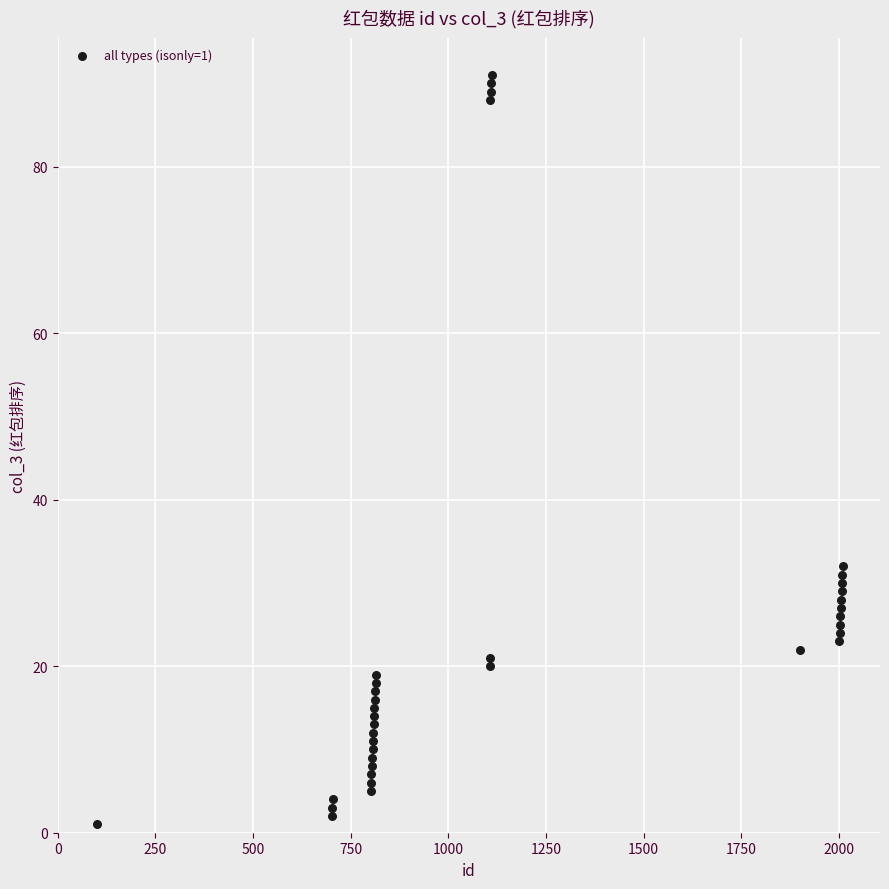

What is the range of Y values (max minus min)?

90